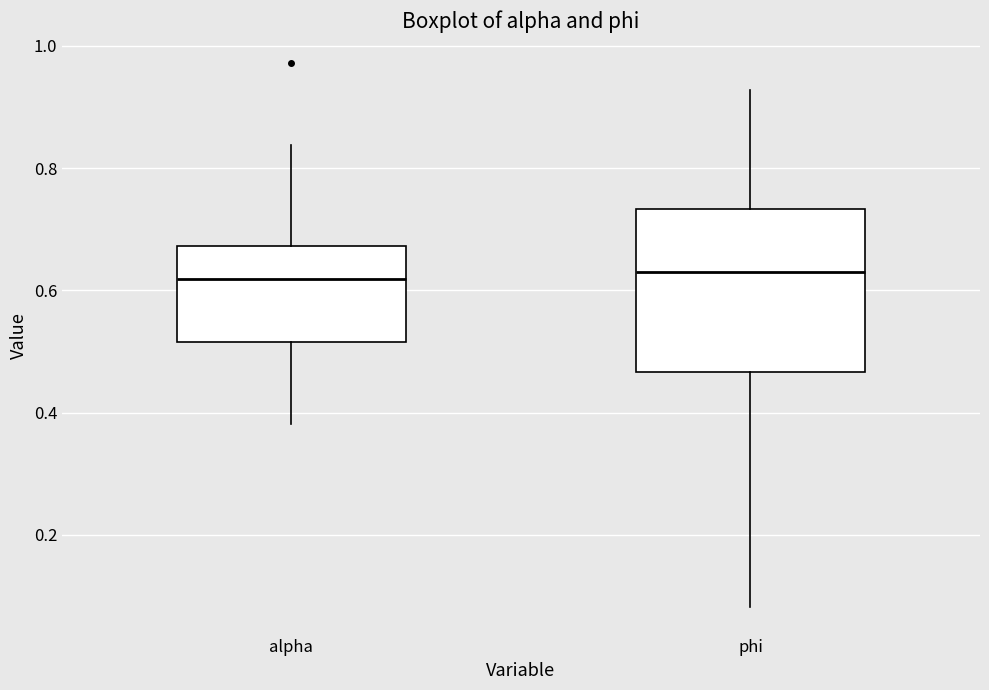

Reading left to right, transcribe this box plot: for each box, give where its median line is, the range the box spans, and where its two whiskers end, as read against the y-axis. The values are not printed on the chart, so give them approximately, as read against the axis.

alpha: median 0.62, box 0.52 to 0.68, whiskers 0.38 to 0.84
phi: median 0.62, box 0.46 to 0.74, whiskers 0.08 to 0.92